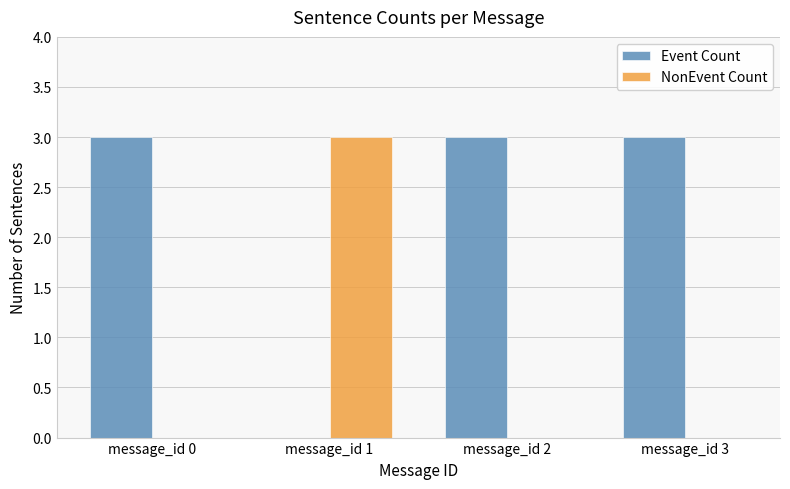

What is the greatest value displayed?

3